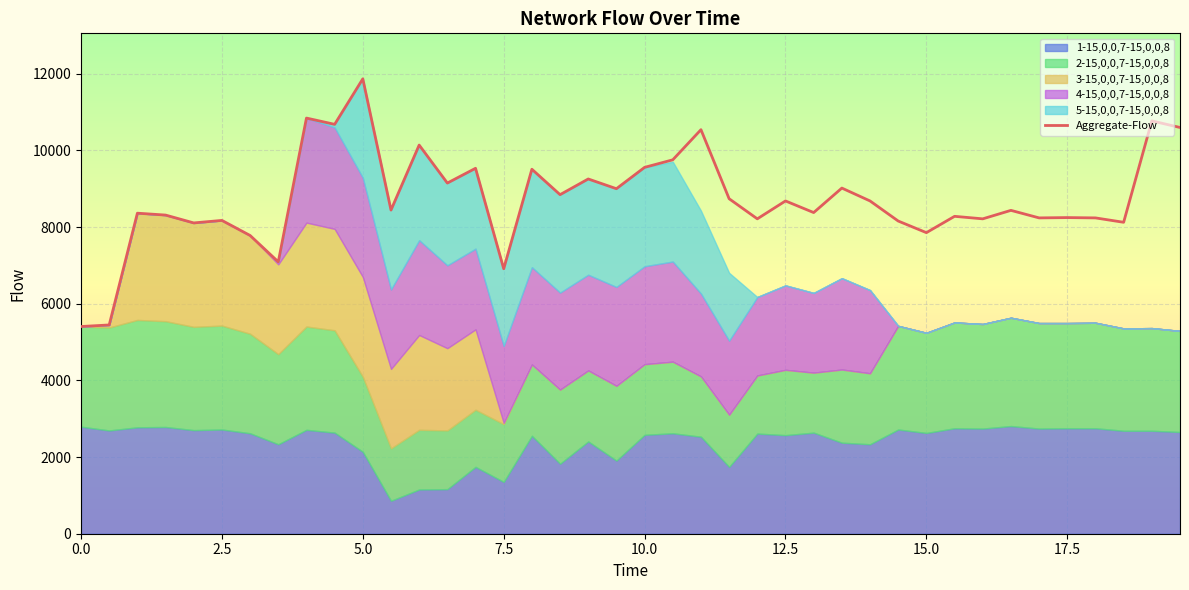

What is the difference between the maximum and minimum values?

6463.5